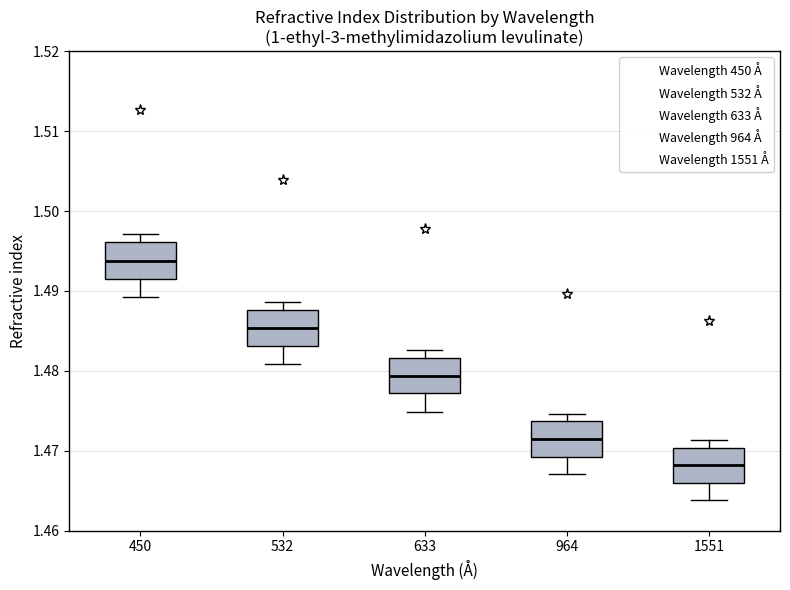

Where is the upper edge of the box at x = 450 on the y-axis? The values are not printed on the chart, so give them approximately, as read against the axis.

1.496